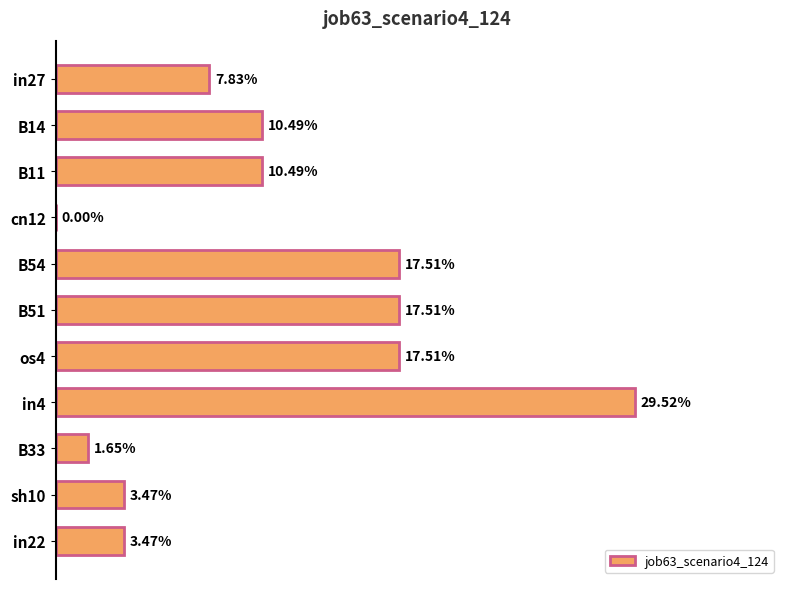

Are the bars horizontal?

Yes